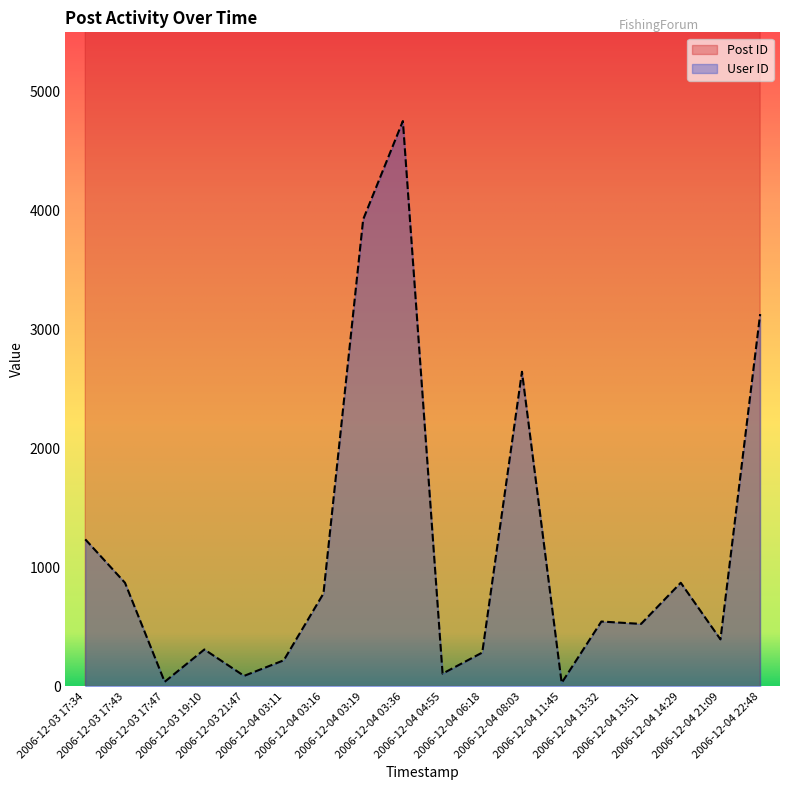

Which series has the largest total across all categories?

Post ID